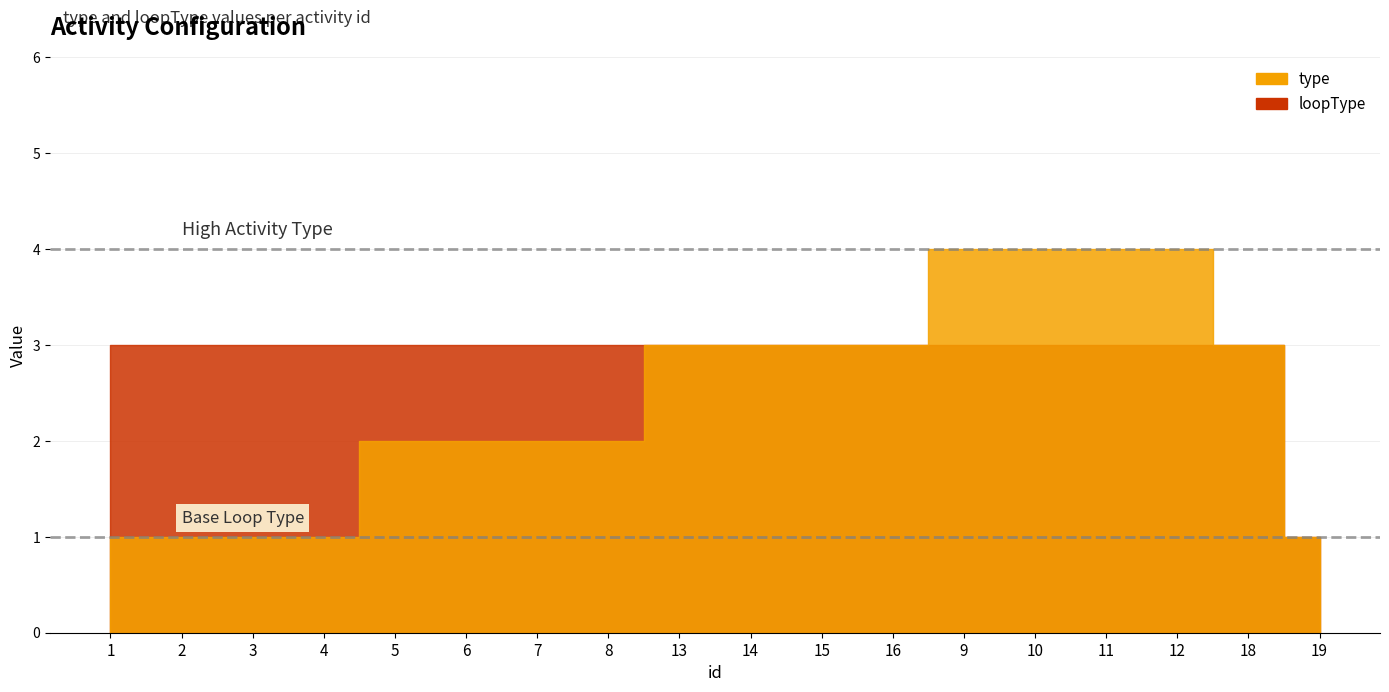

Rank the series by their average value, from highest to lowest.

loopType, type